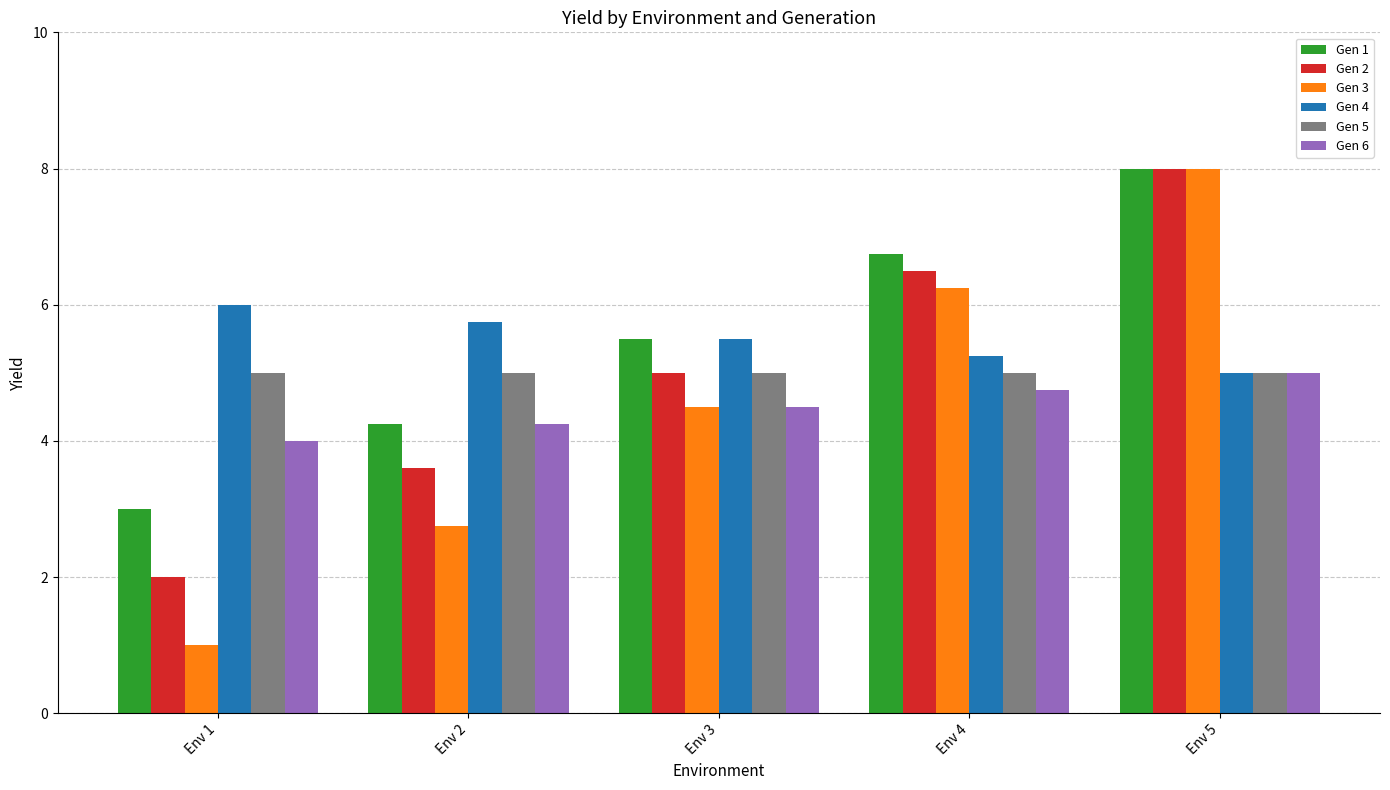

At how many categories does at least one series exceed 7?

1